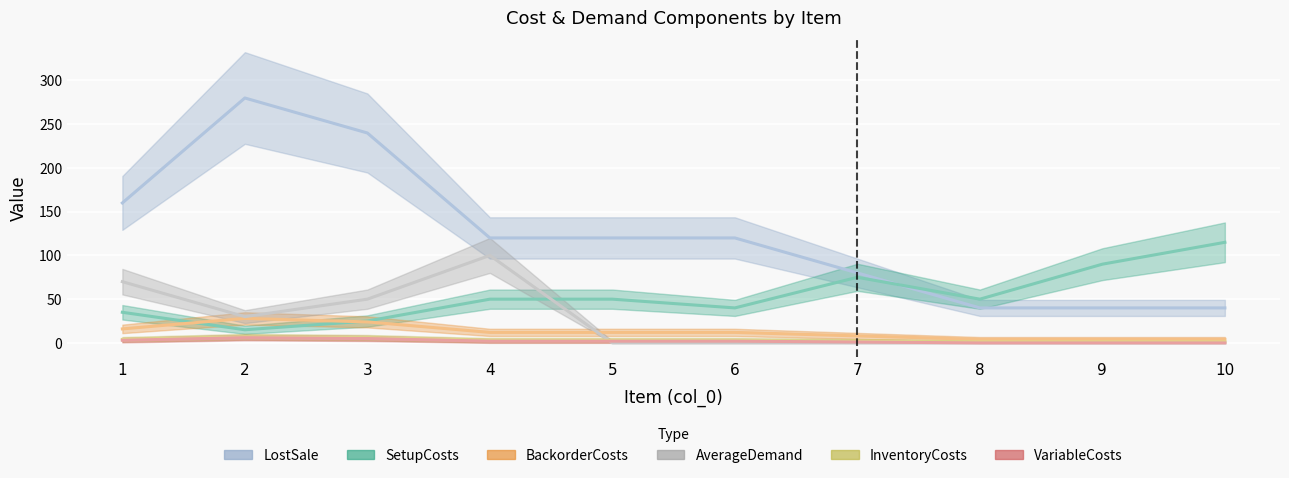

True or false: InventoryCosts and AverageDemand cross at least once.

False